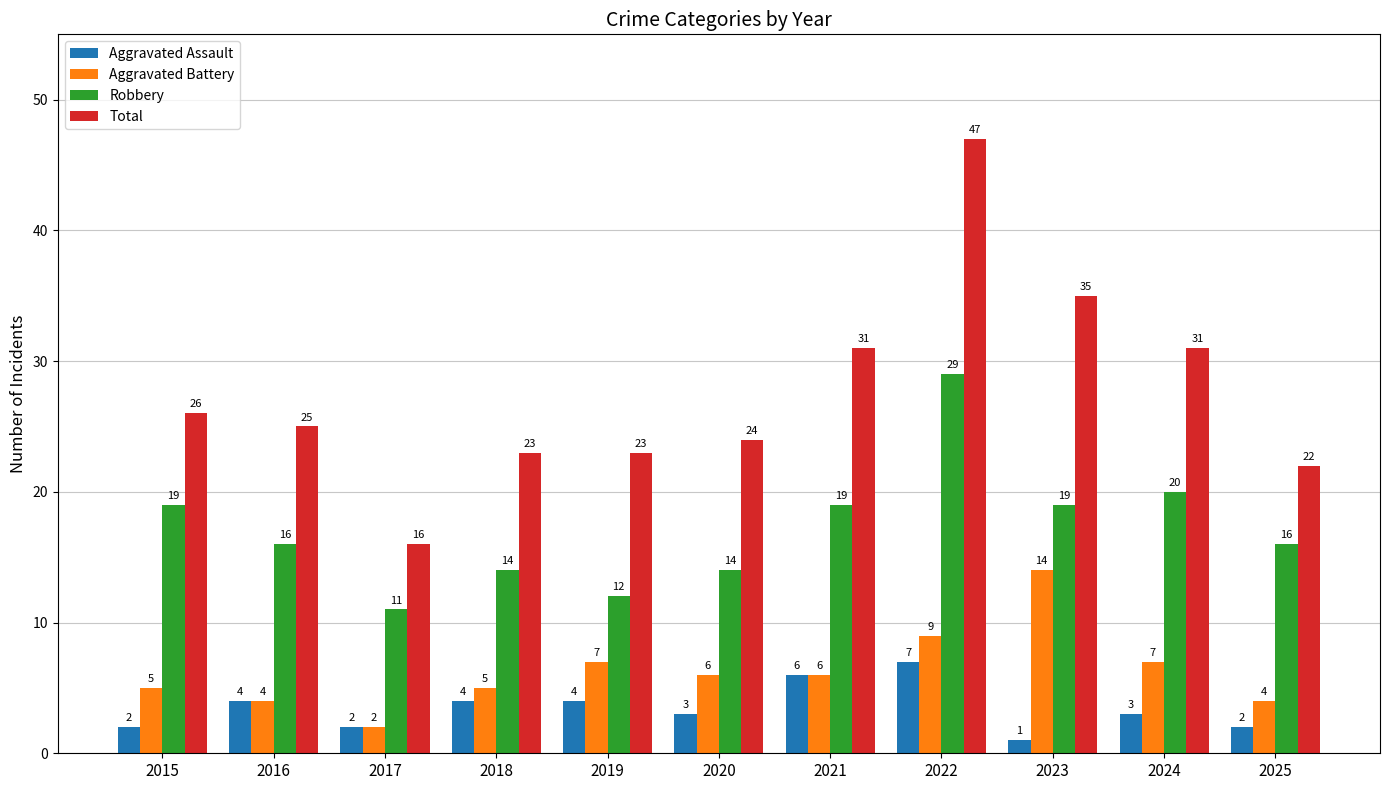

What is the average value of the Robbery series?

17